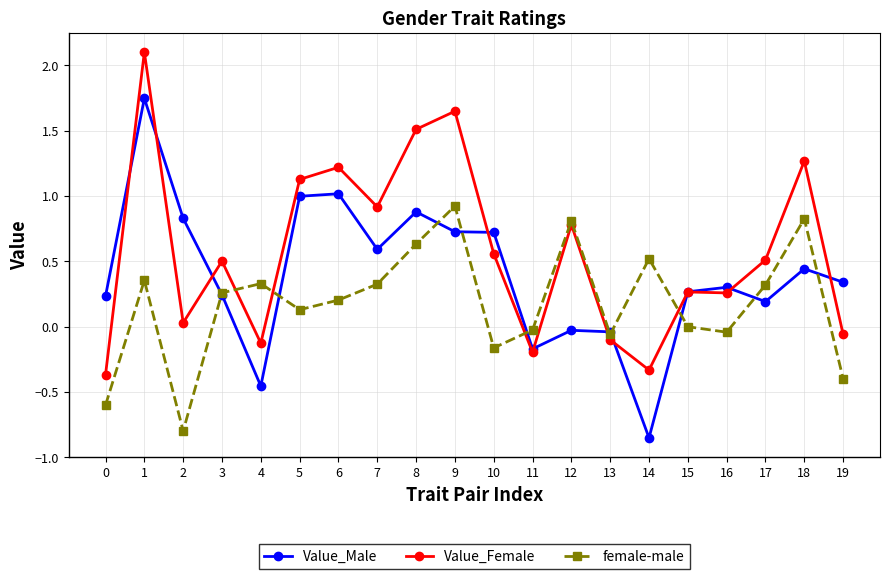

What is the sum of all female-male values?

3.5